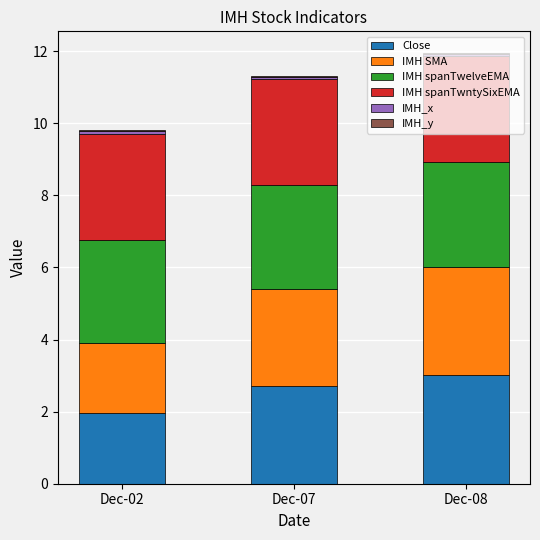

How many distinct data groups are displayed?

6